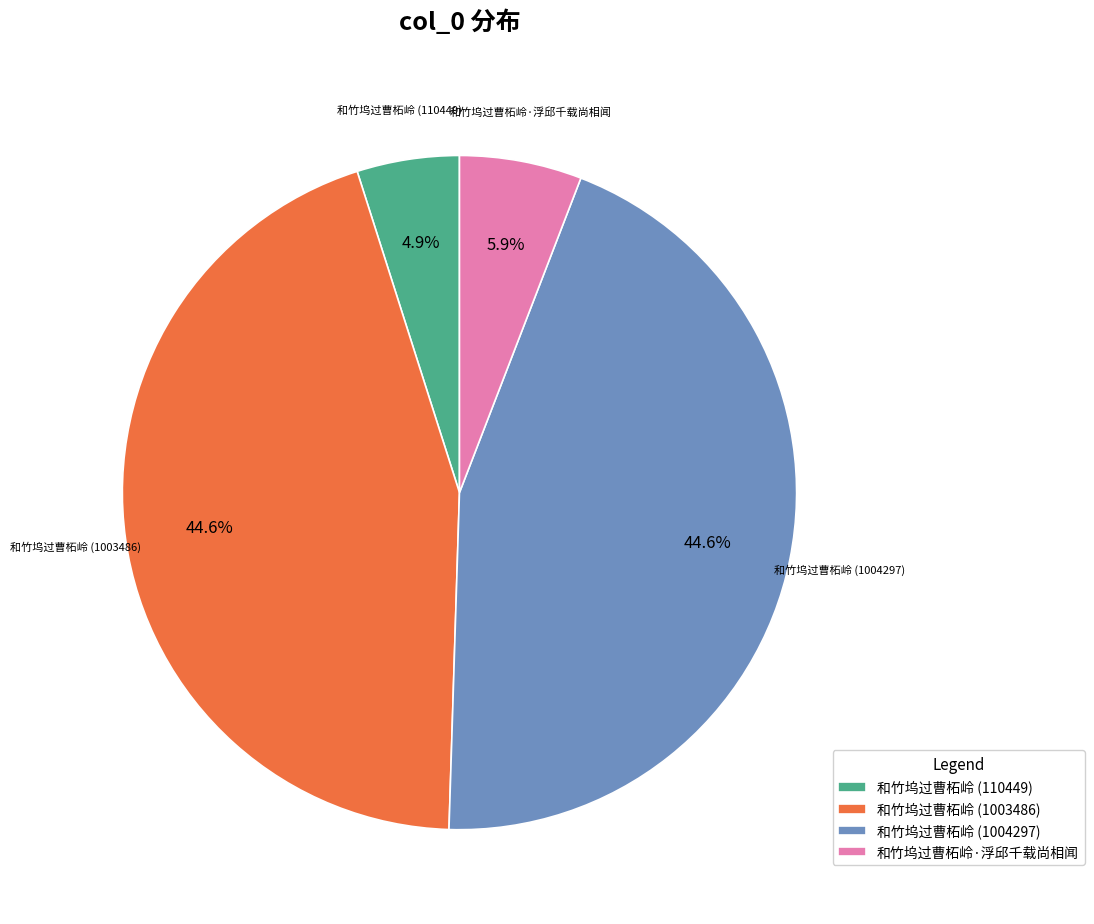

Does any single category account for the majority?

No